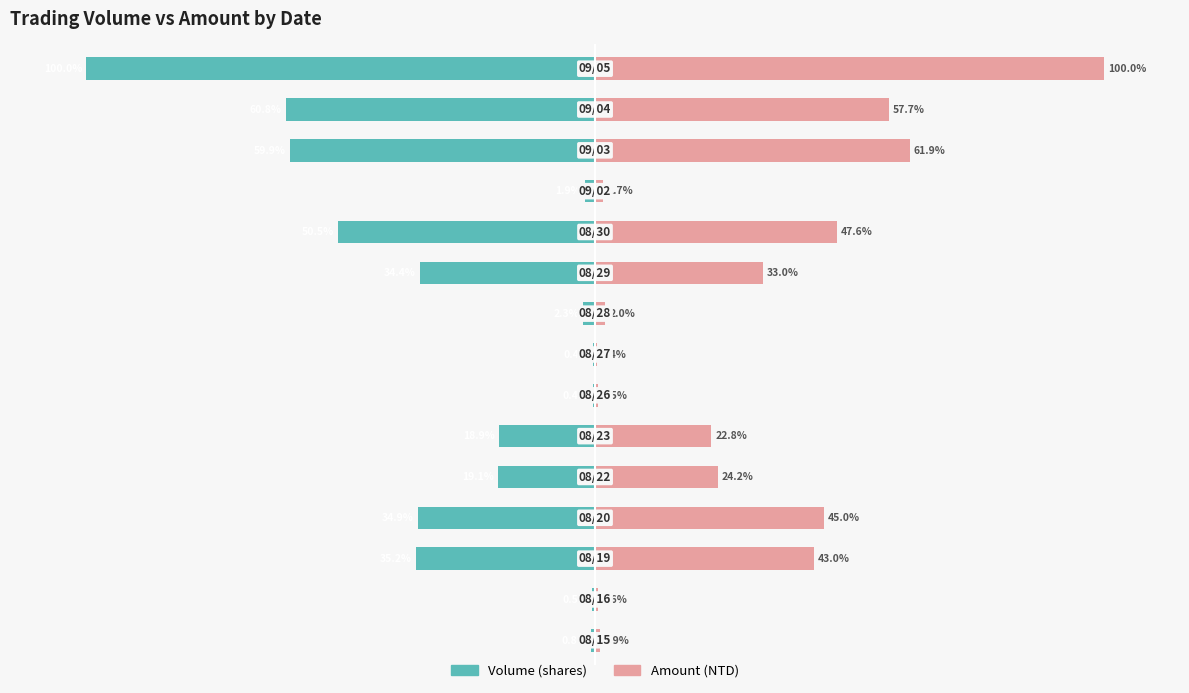

What is the maximum value shown in the chart?

100.0